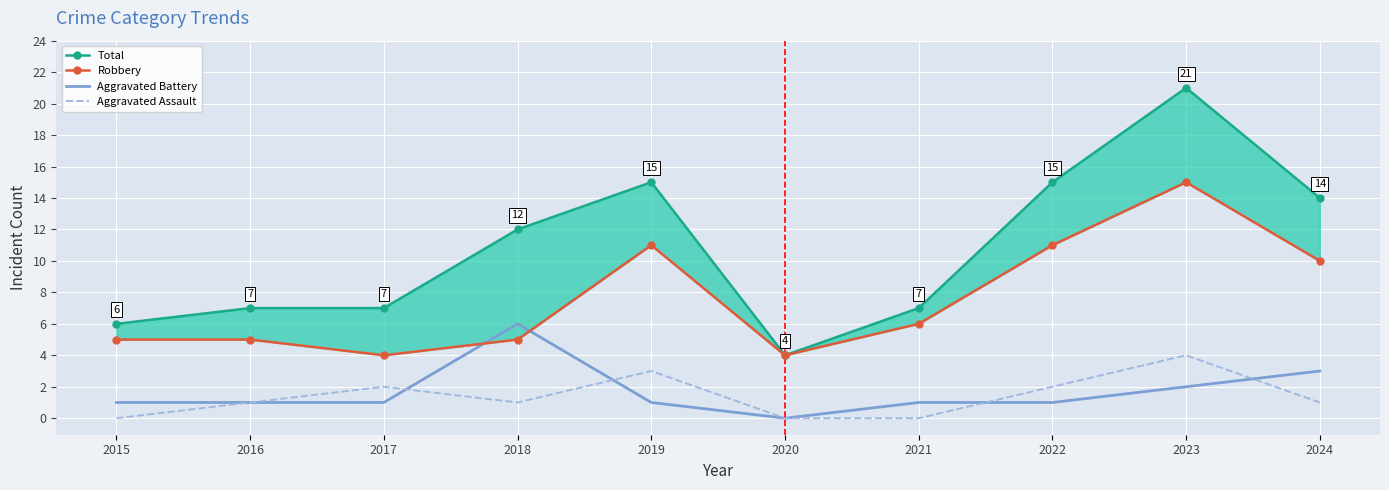

Where is Total nearest to the value 12?

2018